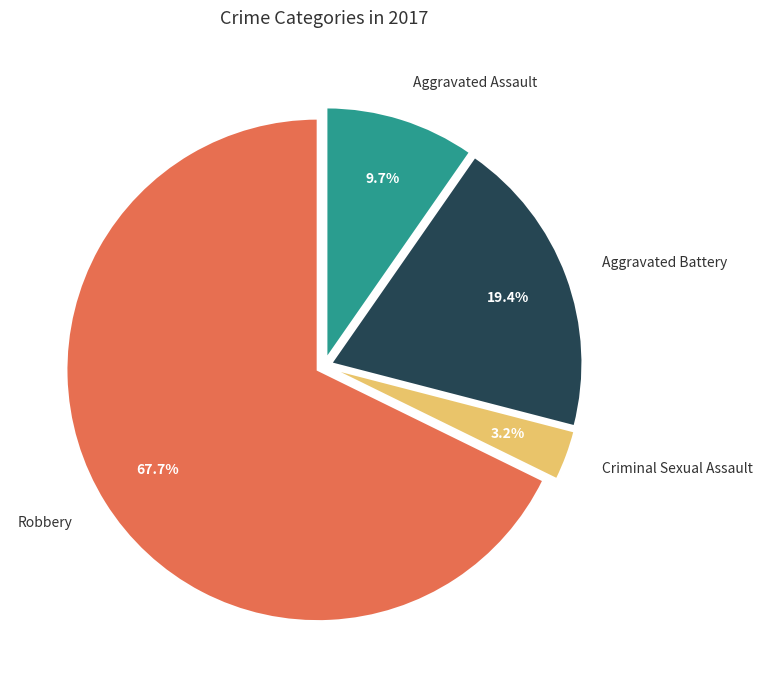

Rank the categories by value from highest to lowest.

Robbery, Aggravated Battery, Aggravated Assault, Criminal Sexual Assault